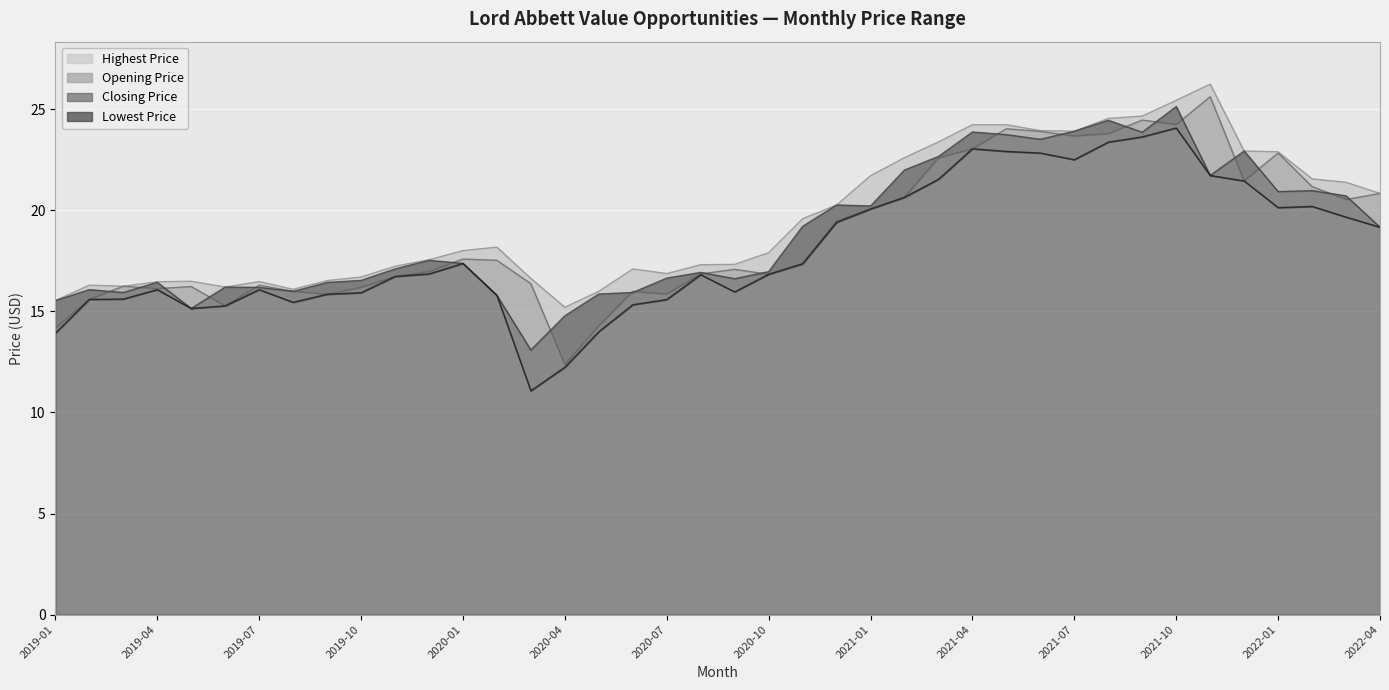

What is the sum of the Highest Price values at 2020-10 and 2020-02?

36.1